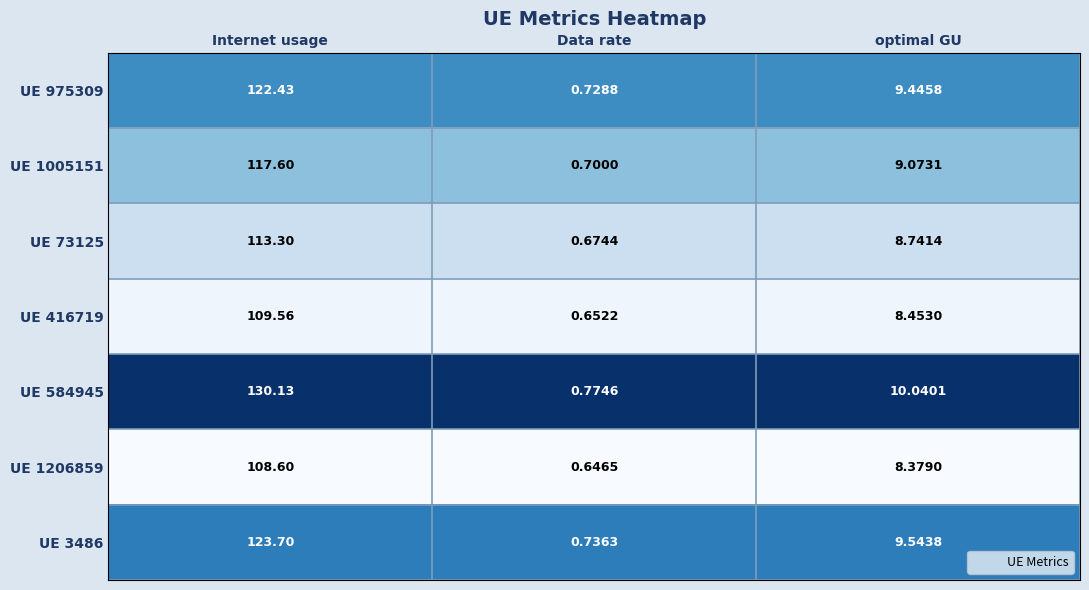

What is the spread (max minus min) of values at Internet usage?

21.5